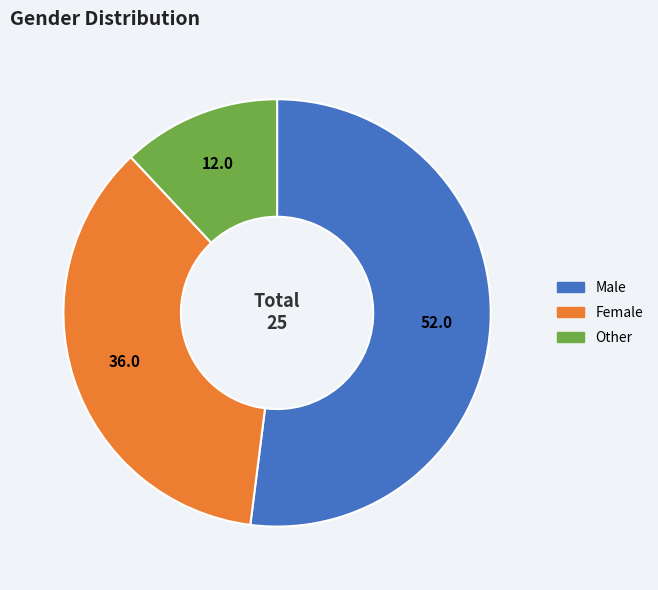

Is the sum of Male and Female greater than half?

Yes